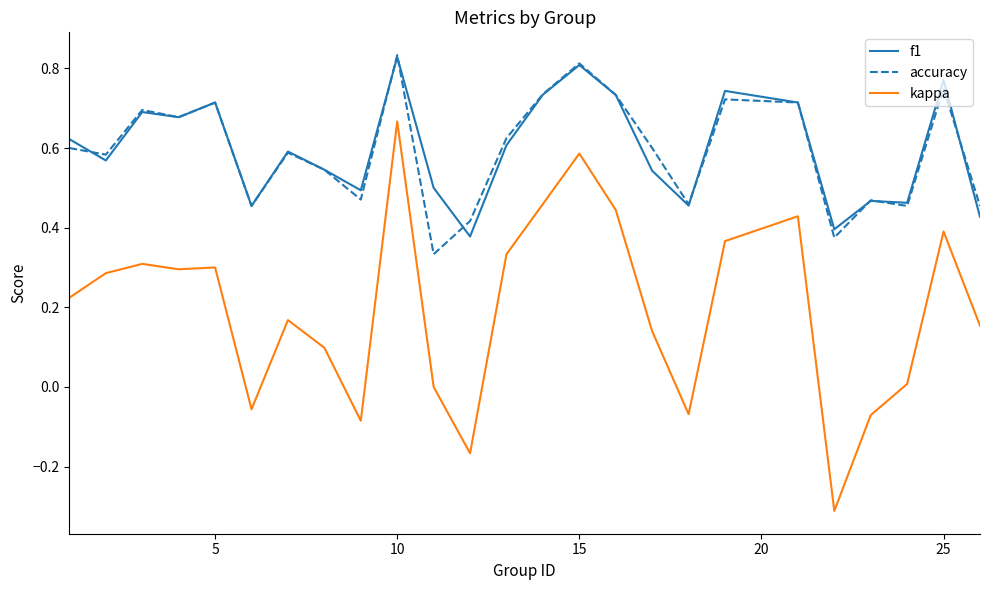

True or false: kappa and f1 cross at least once.

False